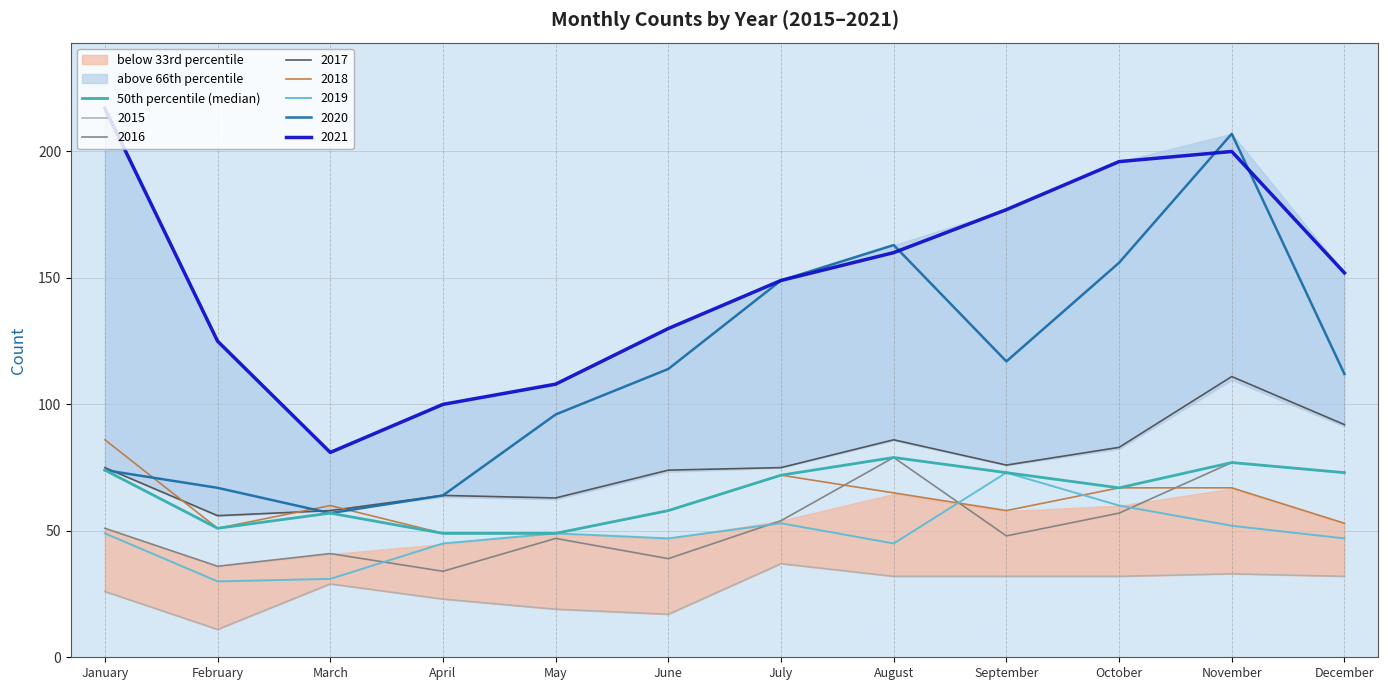

Rank the categories by value from highest to lowest.

August, November, January, September, December, July, October, June, March, February, April, May